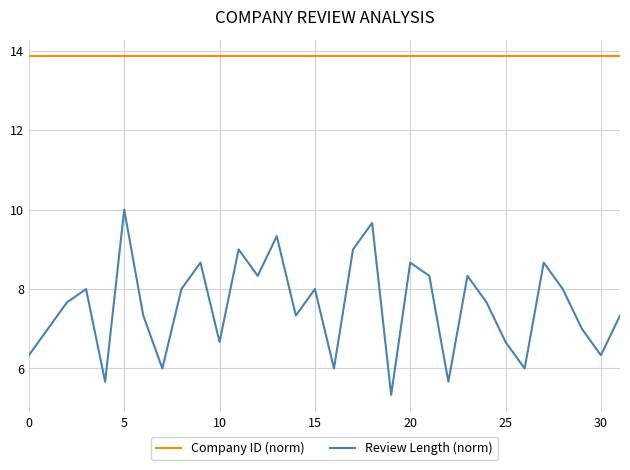

How many lines are shown in the chart?

2